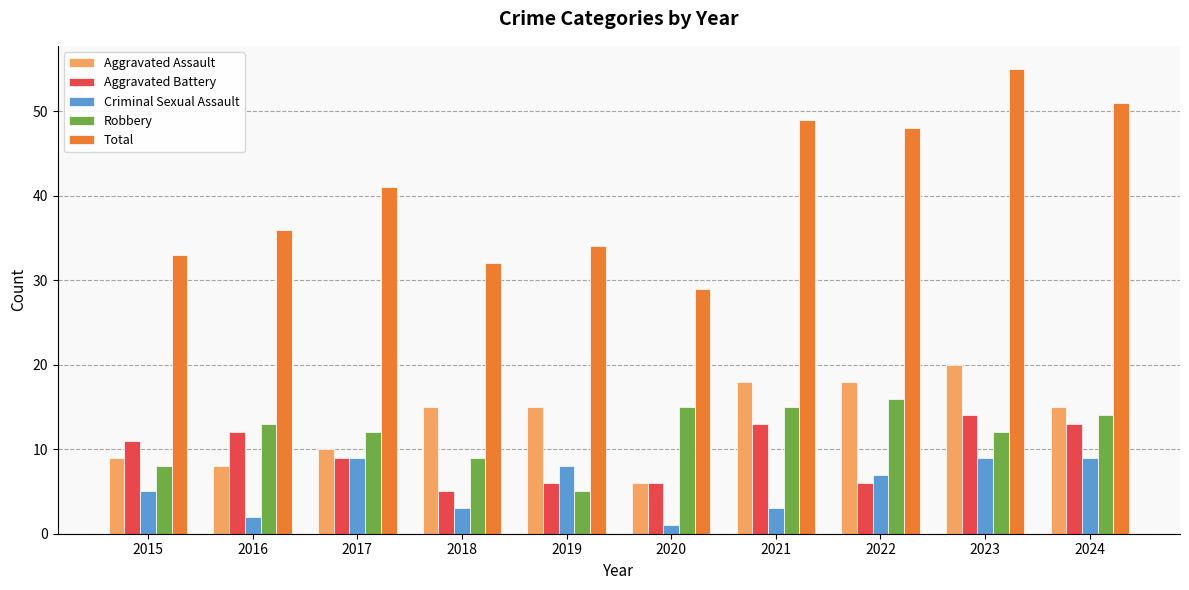

At how many categories does at least one series exceed 47?

4